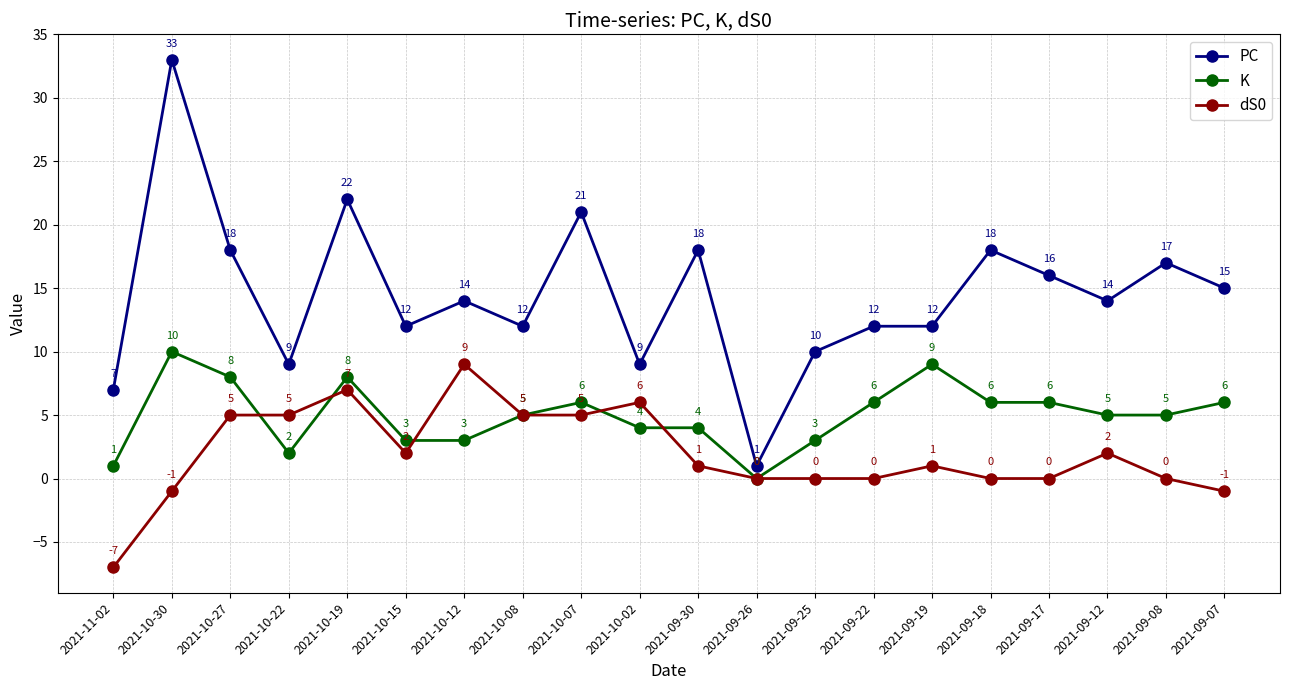

At which category does PC reach its first local peak?

2021-10-30